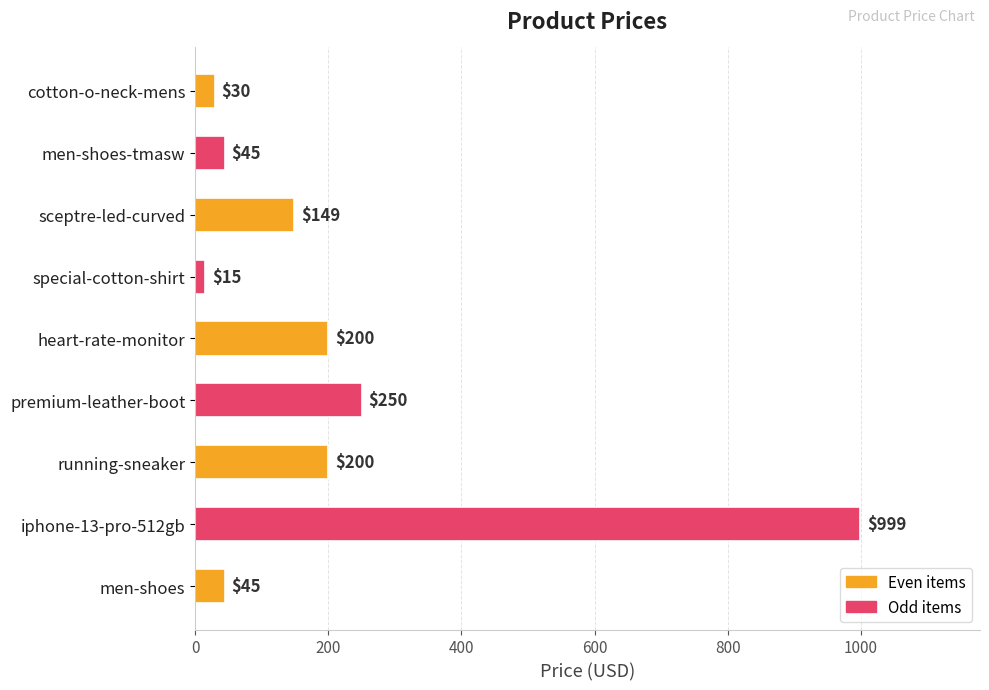

Are the bars grouped side by side (vs. stacked)?

No